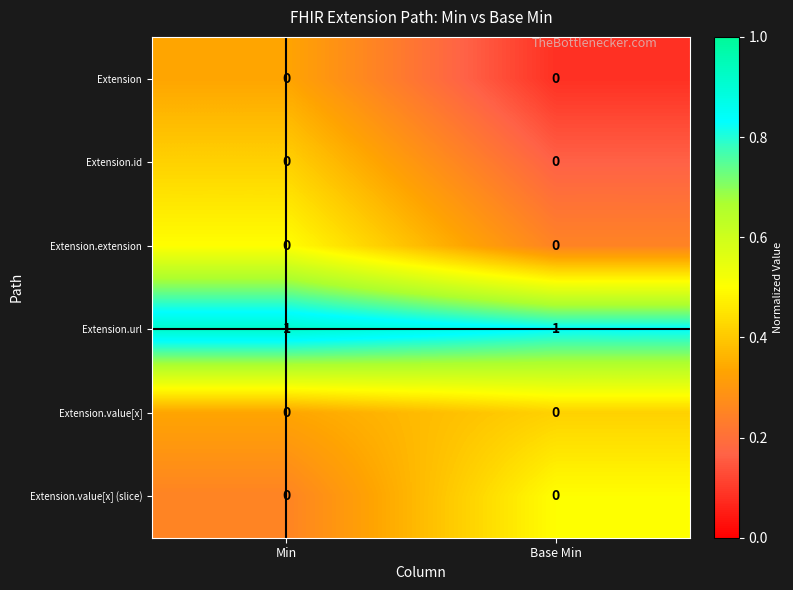

Which series has the largest total across all categories?

Extension.url